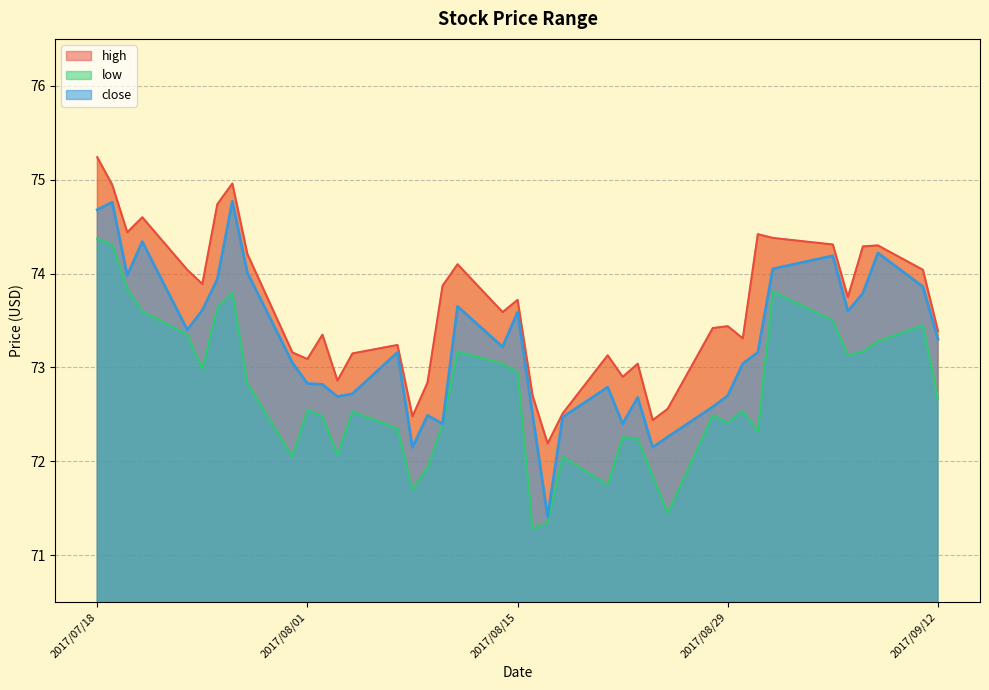

Where is the first local maximum for high?

2017/7/21